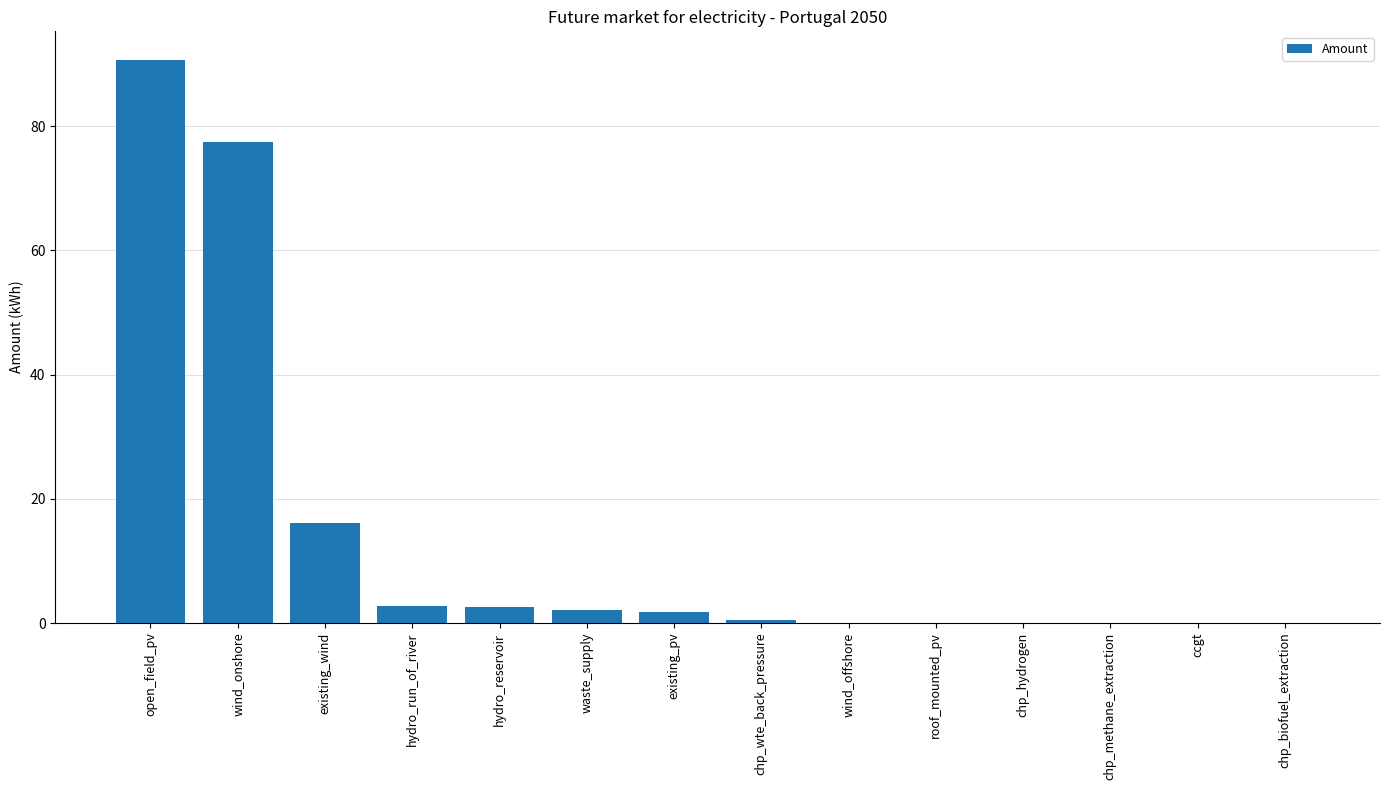

What is the average value?

13.9